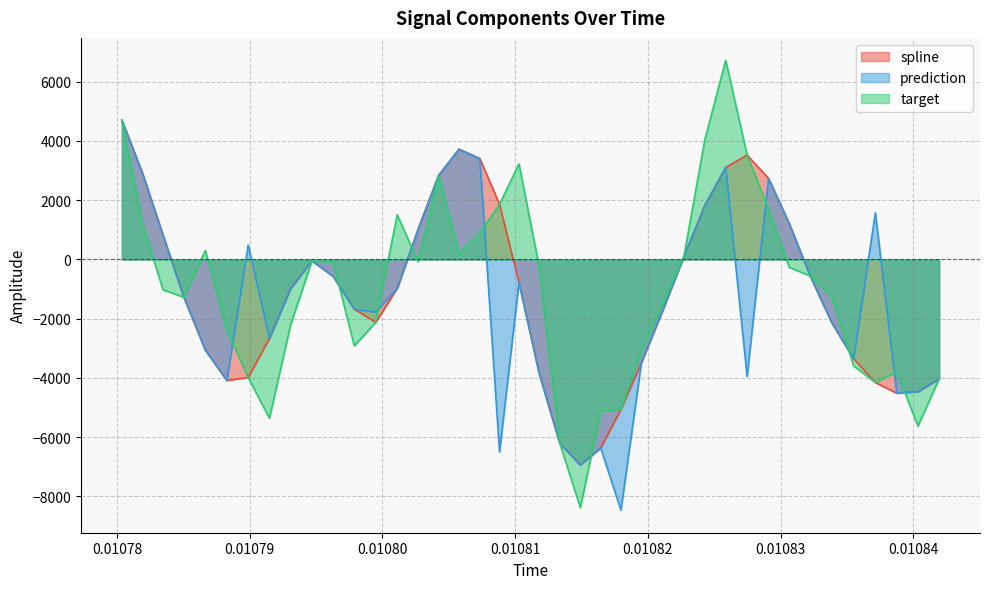

After their last crossing, which series has the higher values: spline or target?

spline